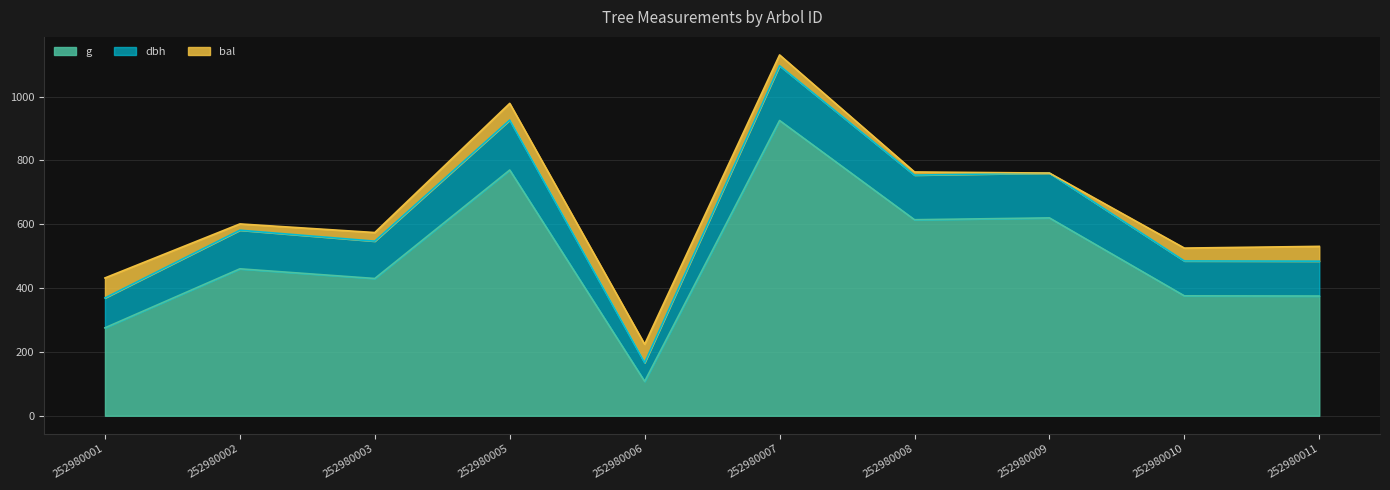

At which category is the sum across all series the highest?

252980007